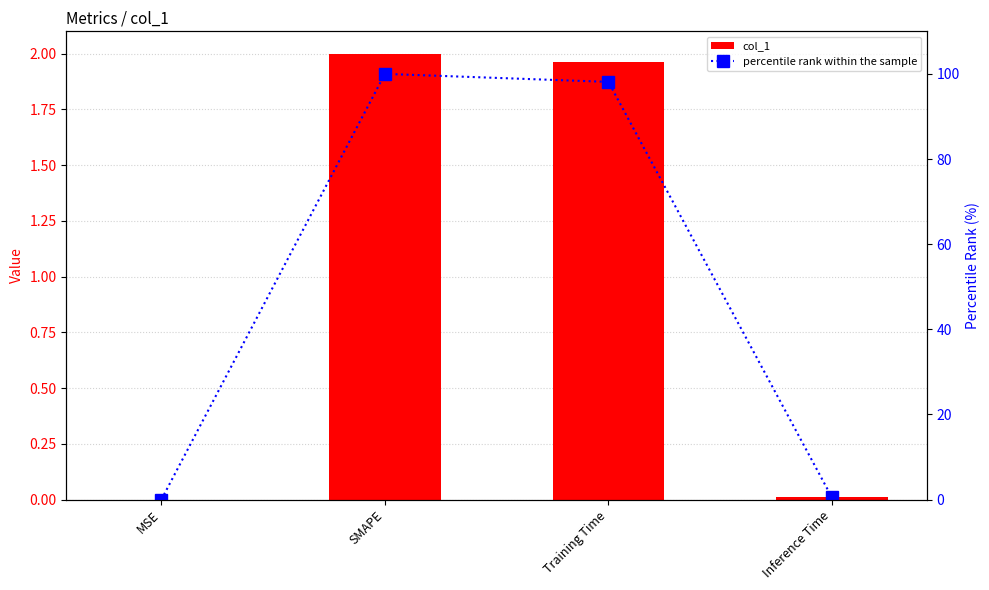

Reading left to right, transcribe all the data shown in this chart.

col_1: 0.0	2.0	2.0	0.0
percentile rank within the sample: 0.0	100.0	98.1	0.5